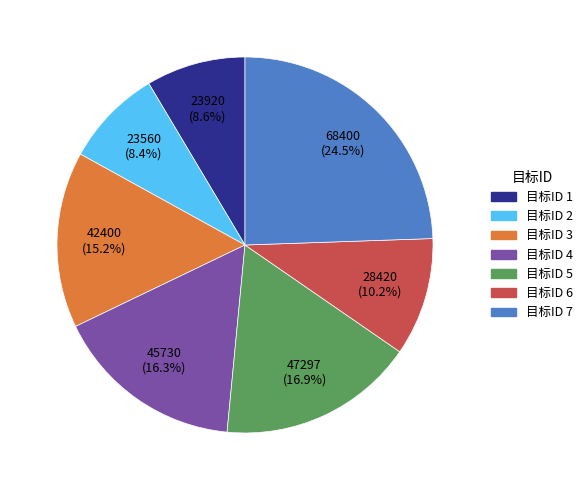

To the nearest percent, what is the difference between the largest and smallest slice percentages?

16%